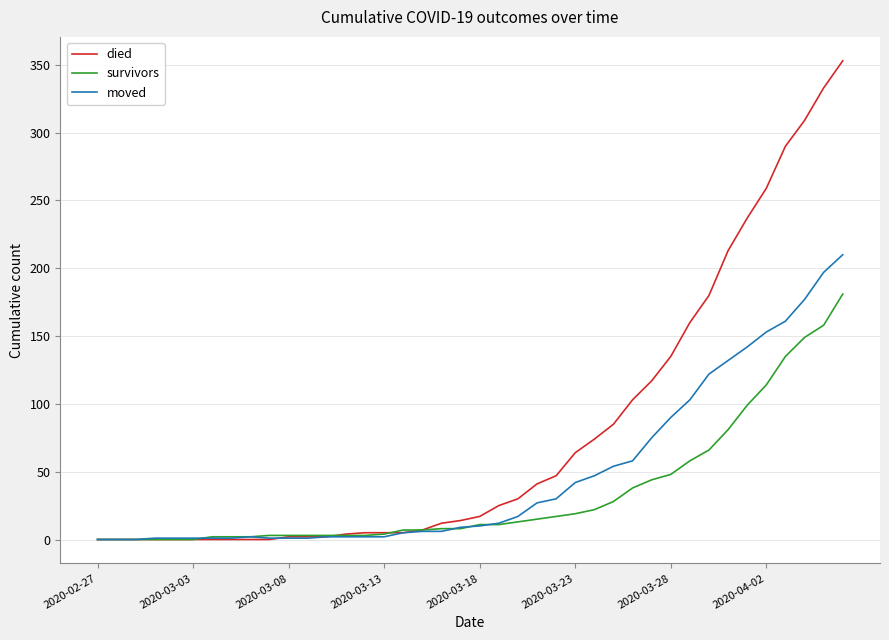

Rank the series by their average value, from lowest to highest.

survivors, moved, died